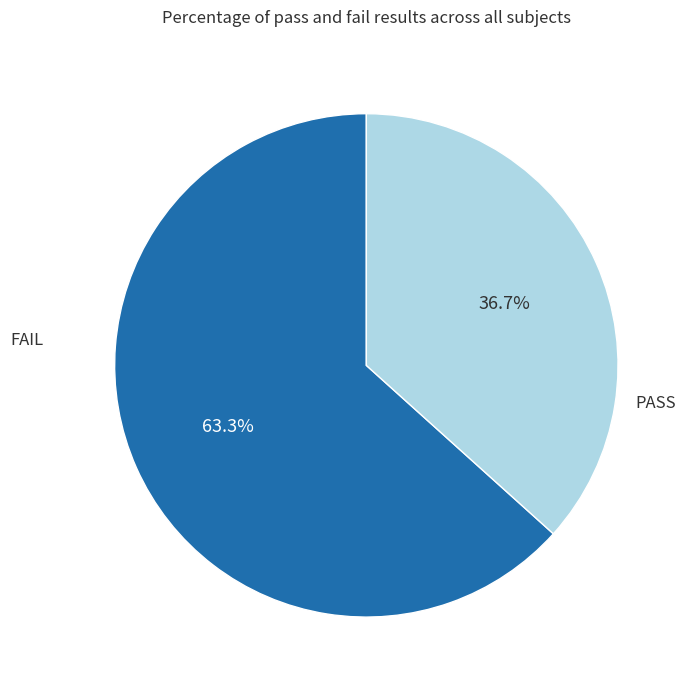

Is it true that PASS is 63% of the pie?

True